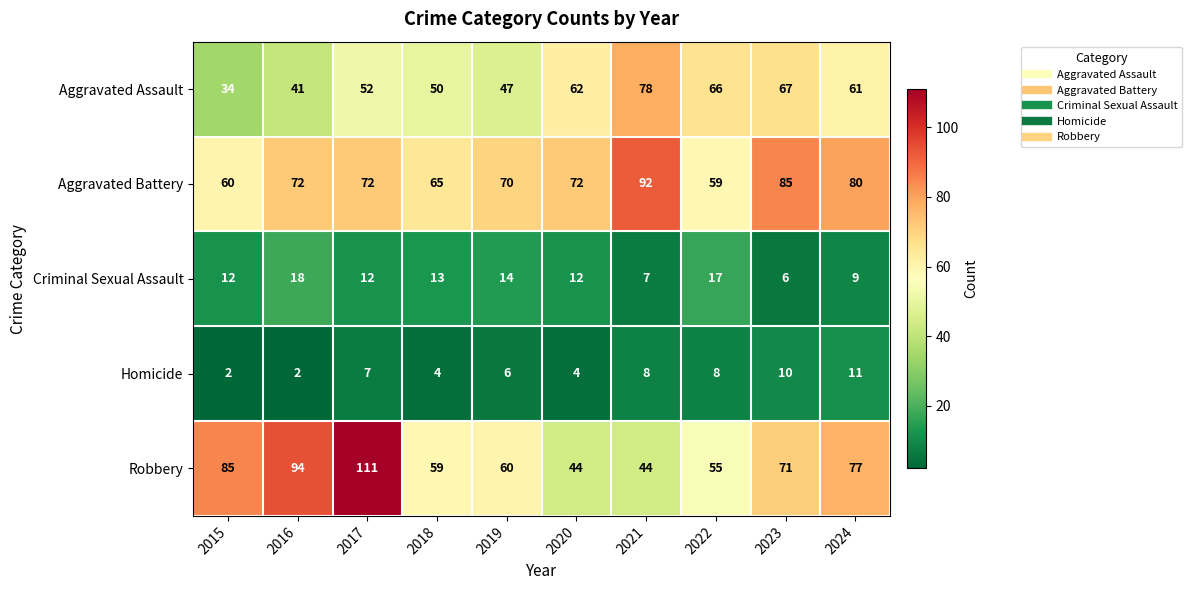

What is the highest value of the Aggravated Battery series?

92